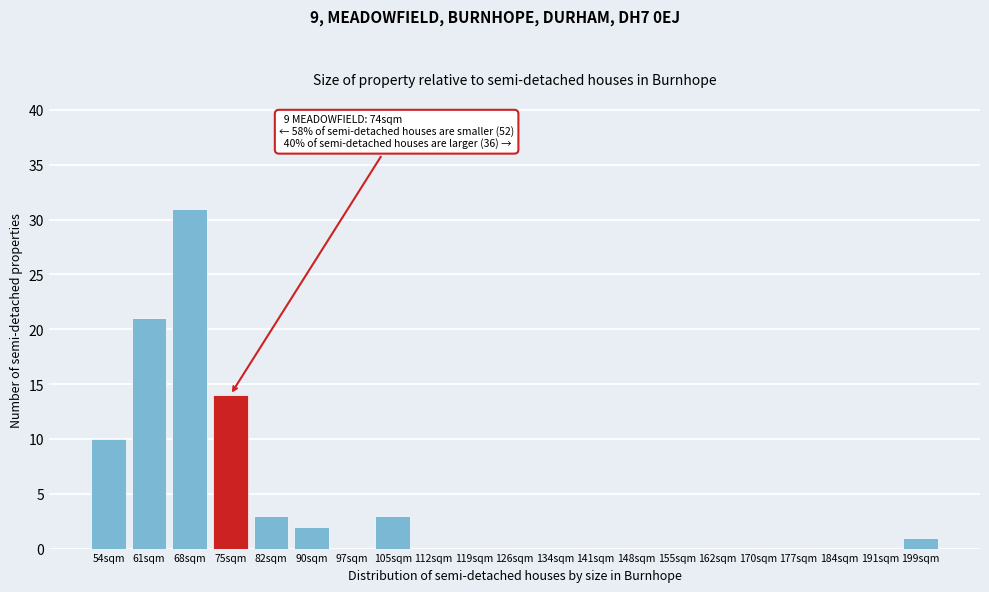

Reading right to left, transcribe all the data shown in this chart.

199sqm=1	191sqm=0	184sqm=0	177sqm=0	170sqm=0	162sqm=0	155sqm=0	148sqm=0	141sqm=0	134sqm=0	126sqm=0	119sqm=0	112sqm=0	105sqm=3	97sqm=0	90sqm=2	82sqm=3	75sqm=14	68sqm=31	61sqm=21	54sqm=10